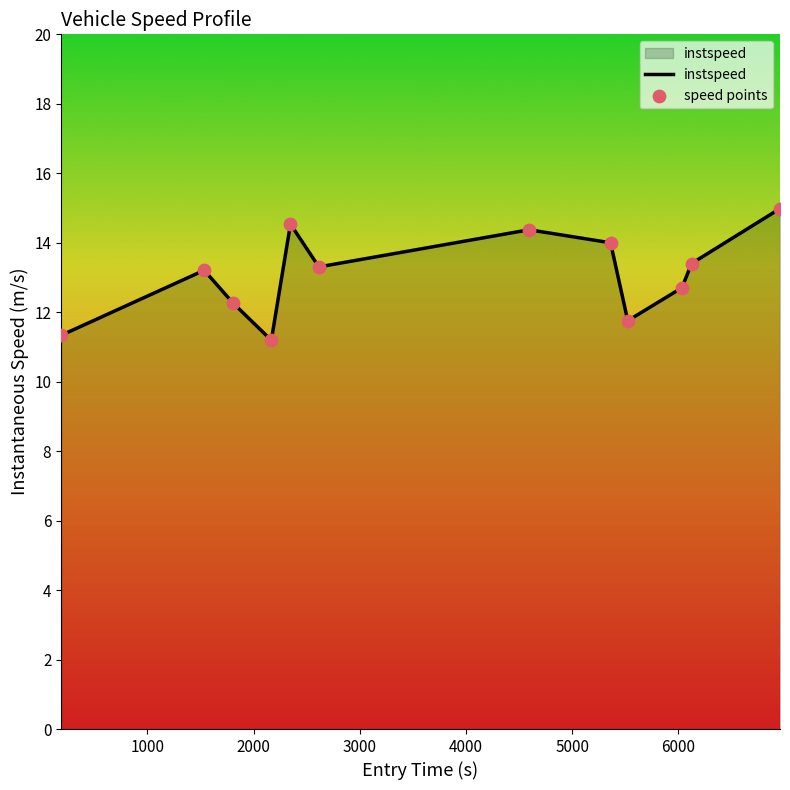

What is the greatest value displayed?

15.0